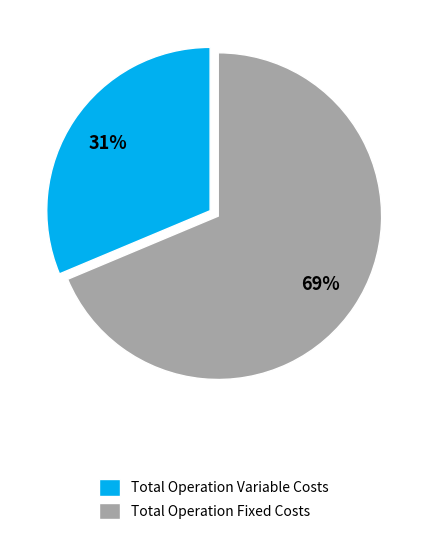

How many segments does this pie chart have?

2